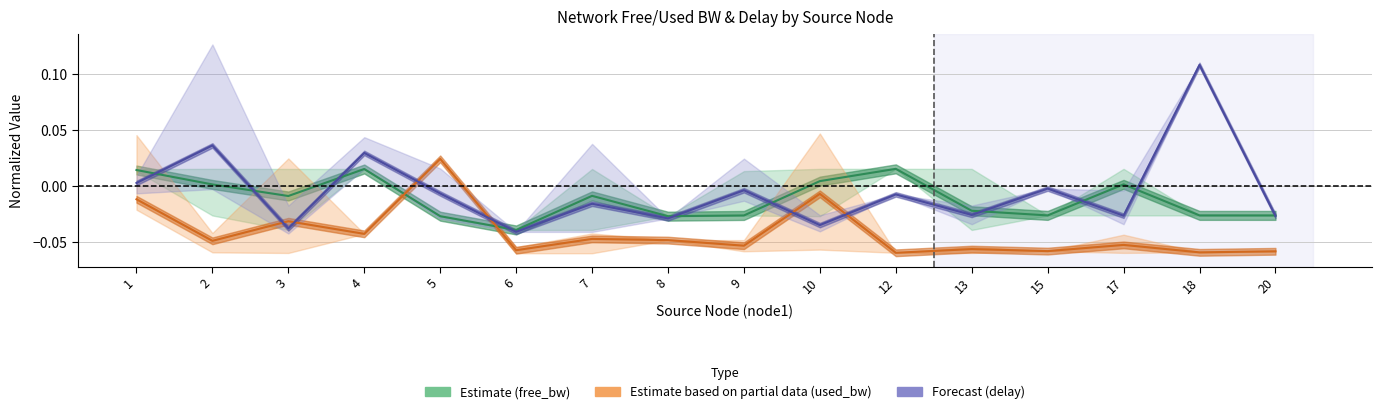

List the labels in order of Forecast (delay) value, largest first.

18, 2, 4, 1, 15, 9, 5, 12, 7, 13, 17, 20, 8, 10, 3, 6